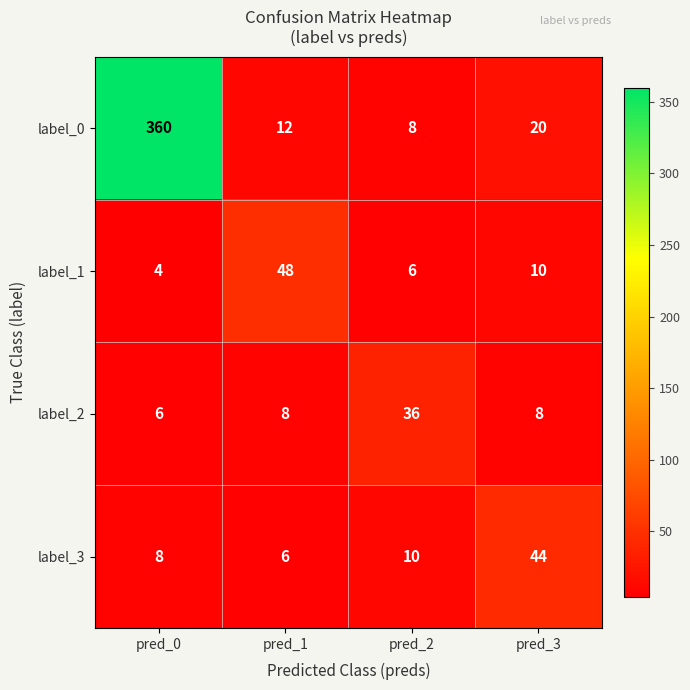

Rank the series at pred_0 from lowest to highest value.

label_1, label_2, label_3, label_0